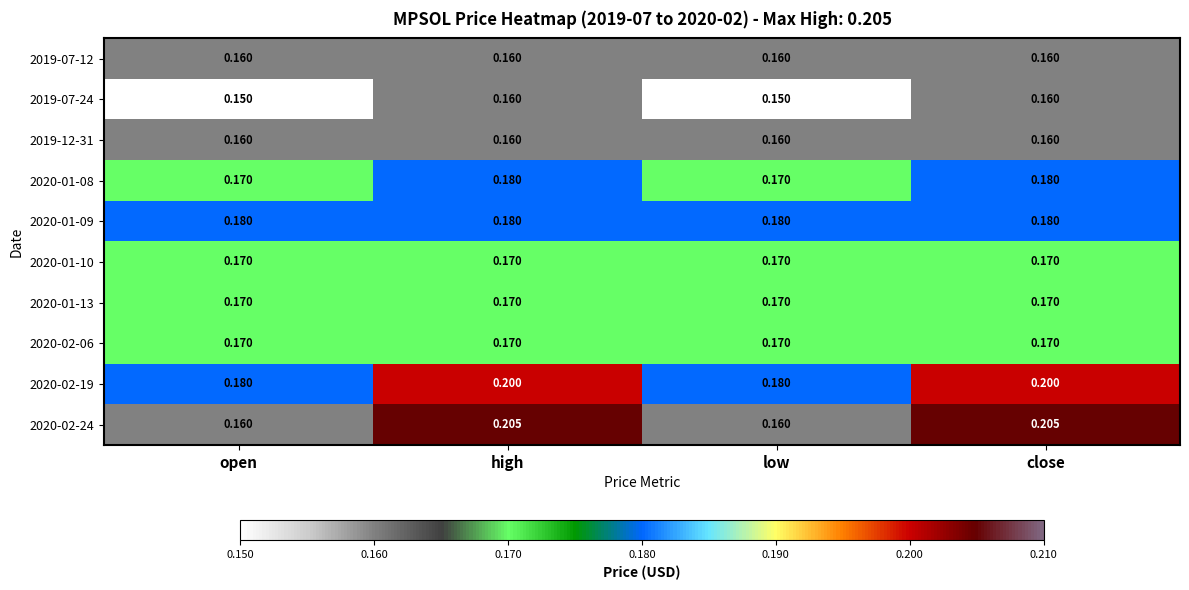

Is the value of 2020-02-19 at open greater than the value of 2020-01-13 at open?

Yes